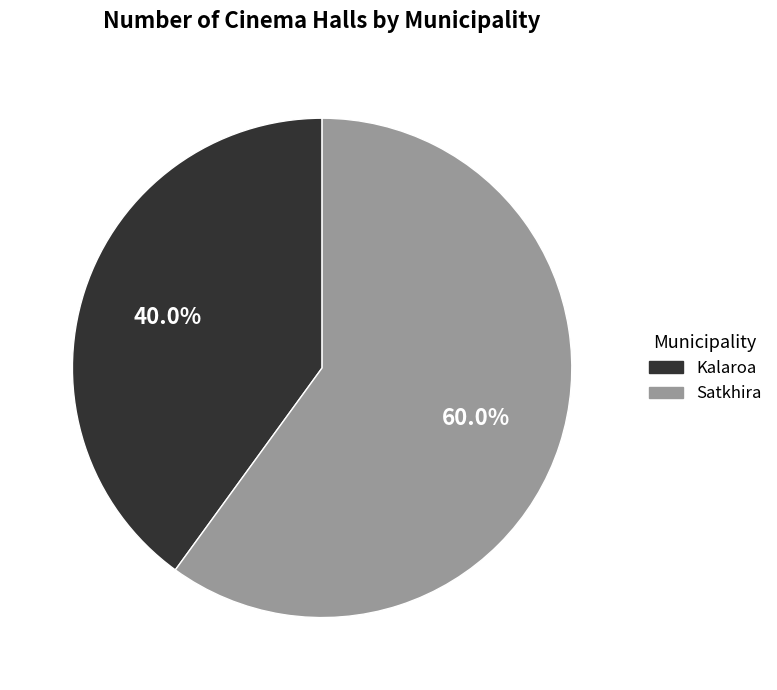

Which slice represents more than half of the pie?

Satkhira